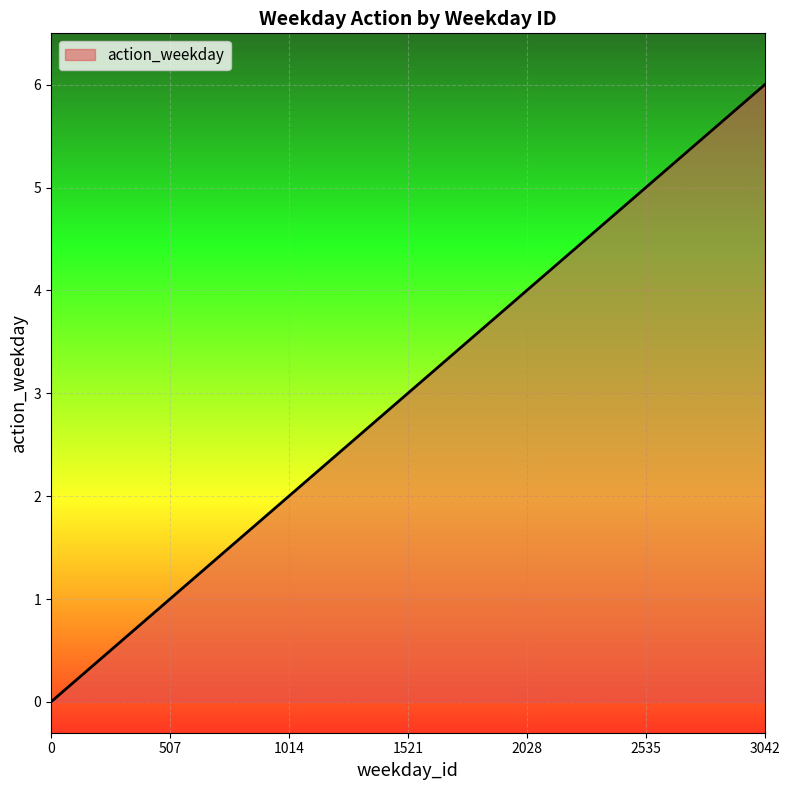

How many series are shown in this chart?

1